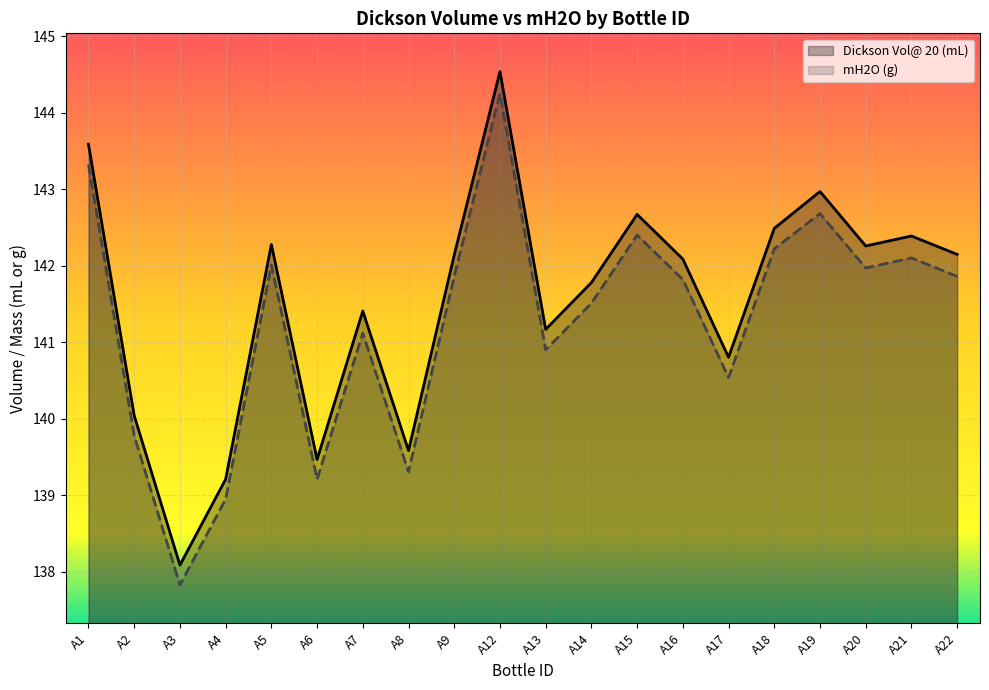

The value of Dickson Vol@ 20 (mL) at A6 is 139.5. True or false?

True